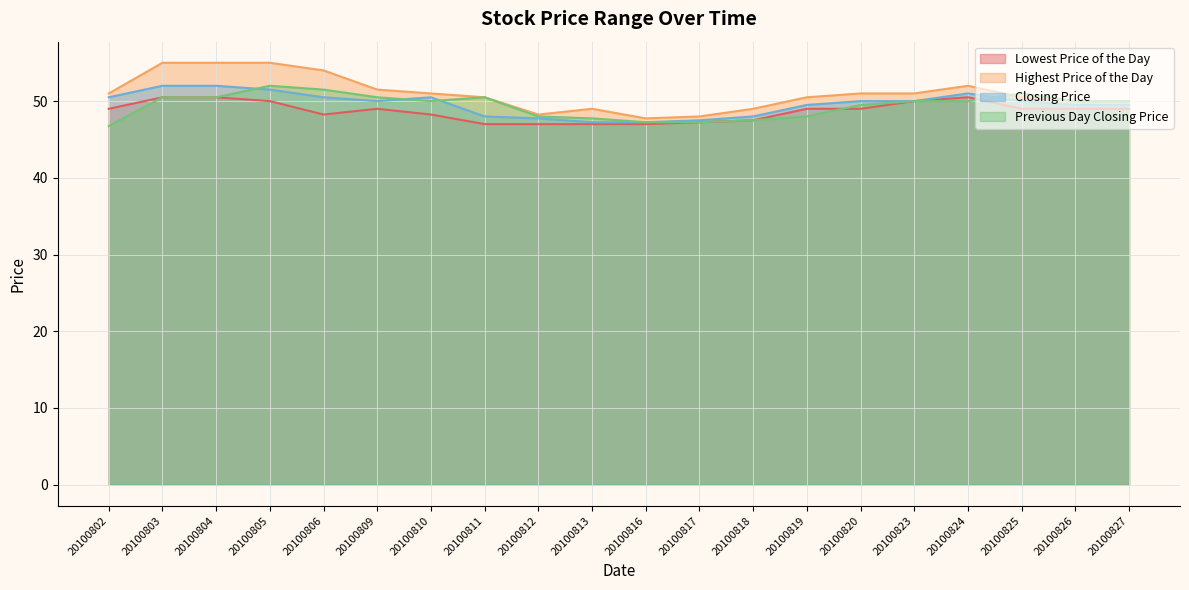

The value of Previous Day Closing Price at 20100827 is 65.6. True or false?

False